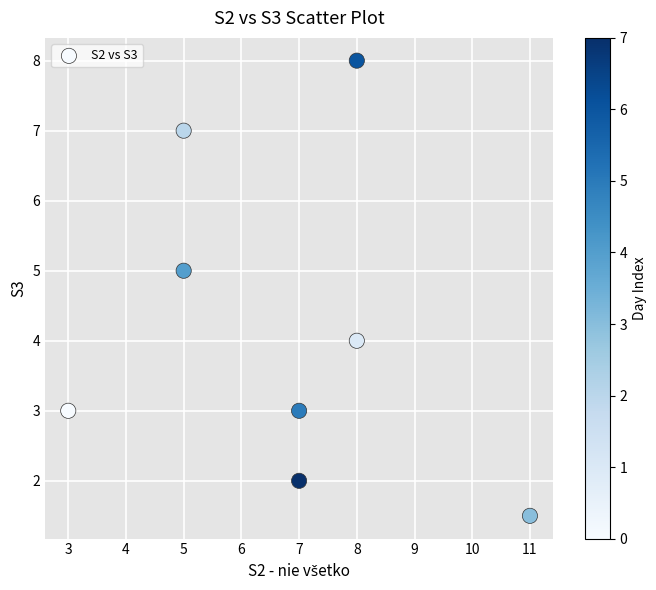

What is the average Y value?

4.2